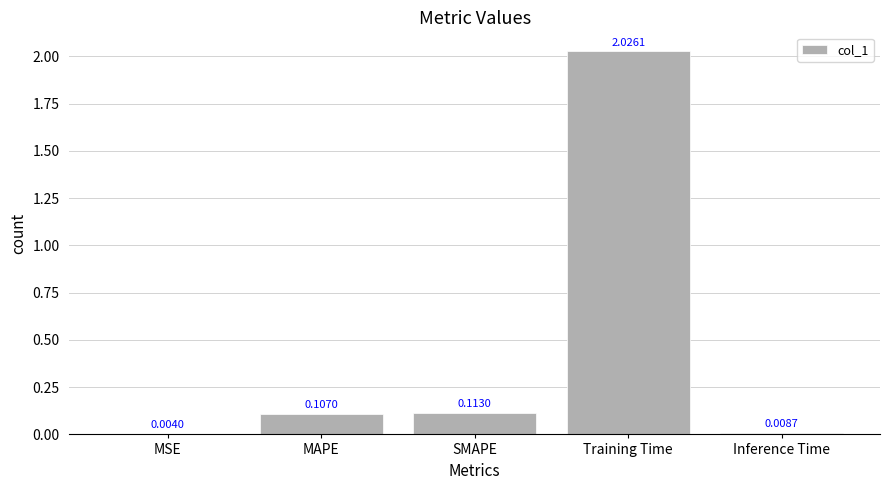

How many categories are shown in the chart?

5